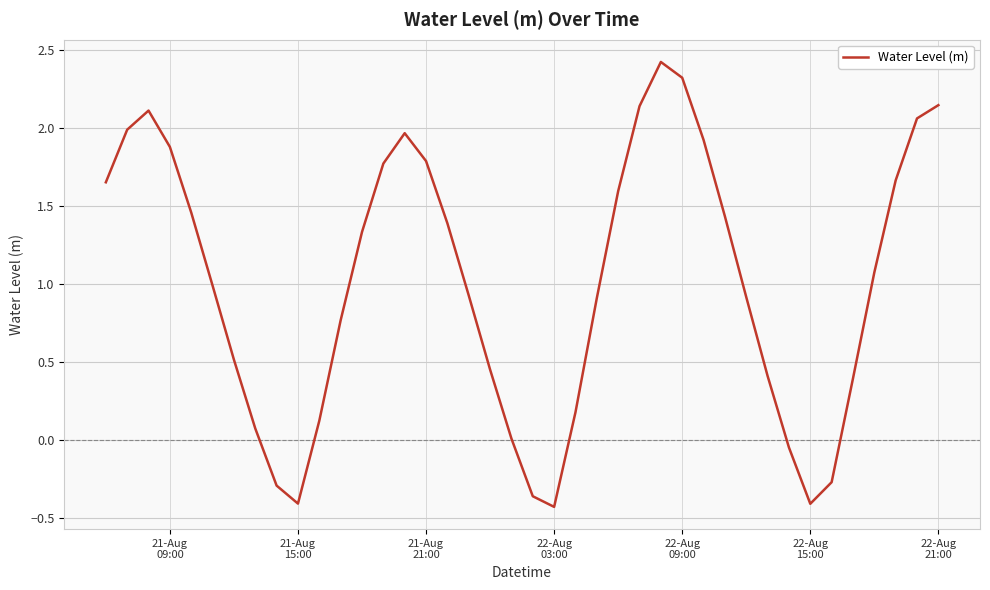

What is the maximum value shown in the chart?

2.4